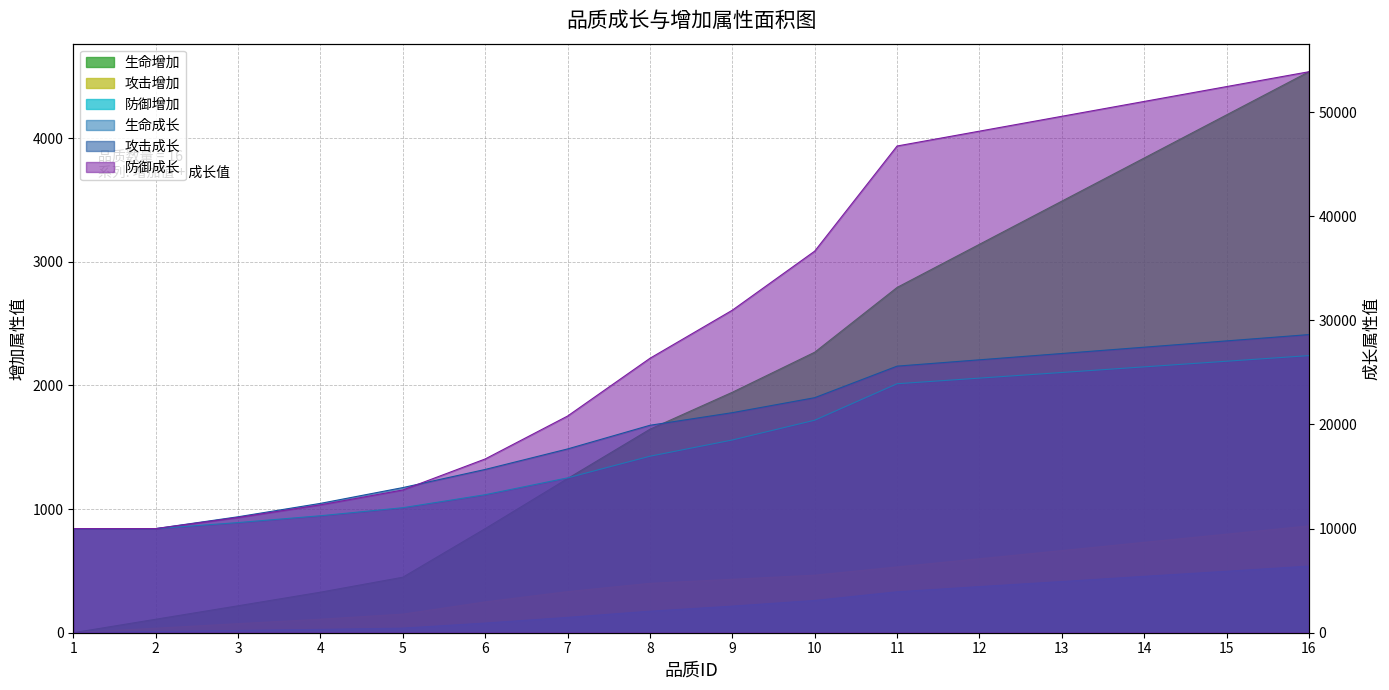

Rank the series by their maximum value, from highest to lowest.

防御成长, 攻击成长, 生命成长, 生命增加, 攻击增加, 防御增加